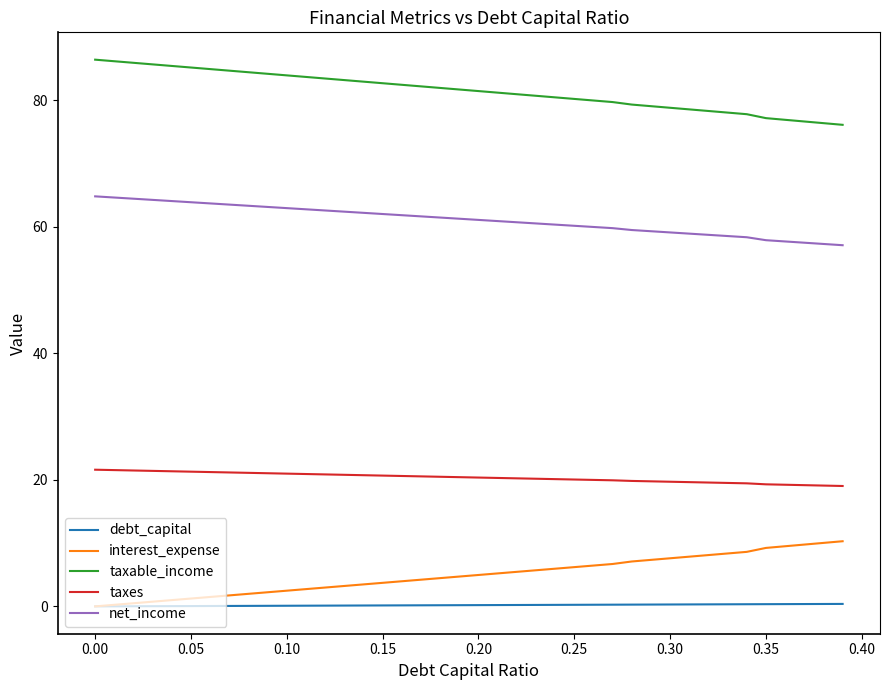

List the series in order of their peak value, highest first.

taxable_income, net_income, taxes, interest_expense, debt_capital